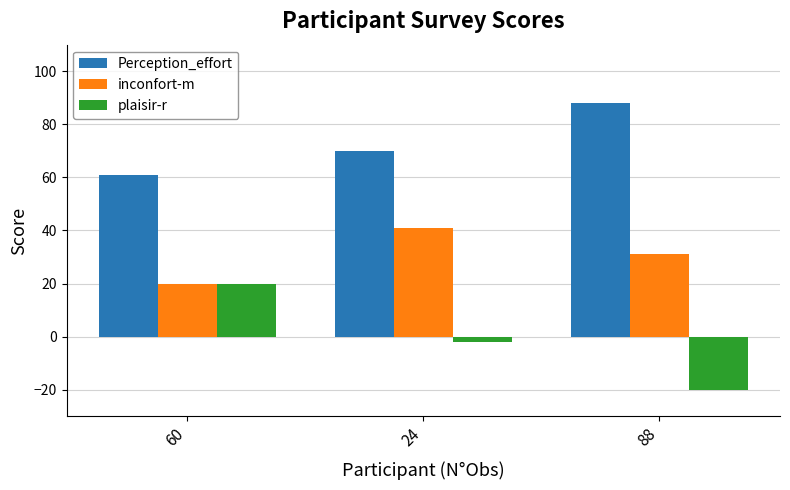

What is the value of the Perception_effort bar at the 1st from the left?

61